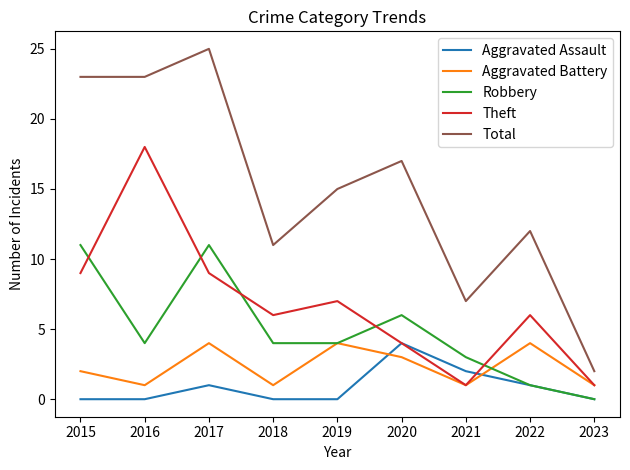

Does the chart have visible grid lines?

No